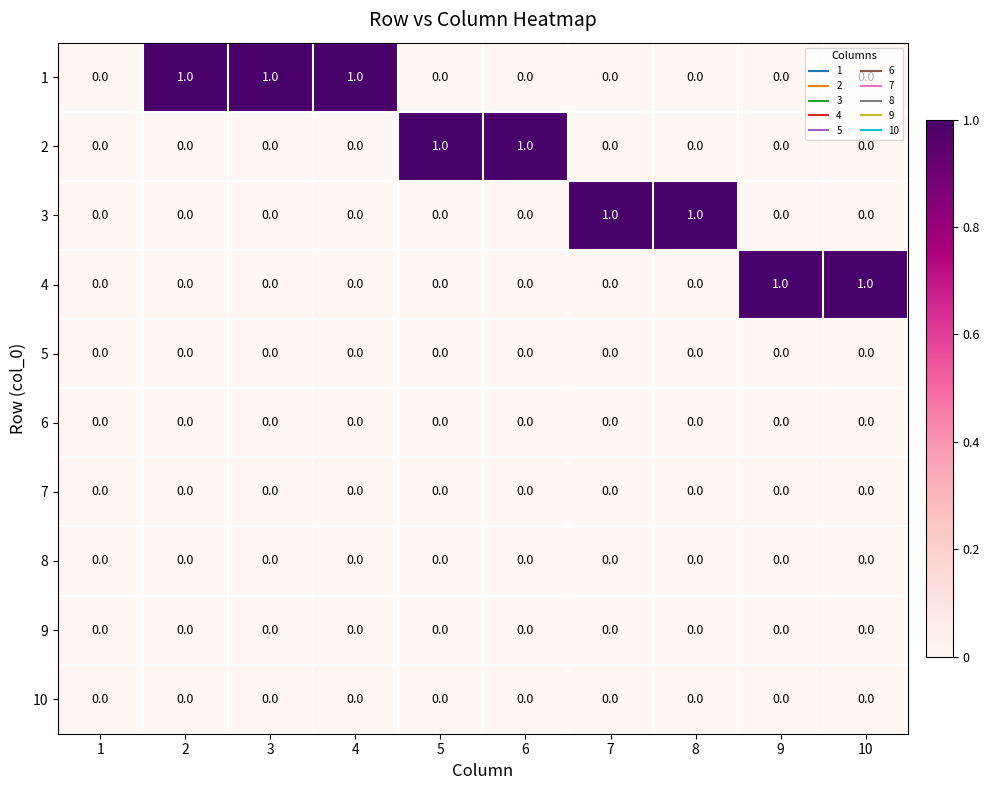

What is the total value across all series at 4?

1